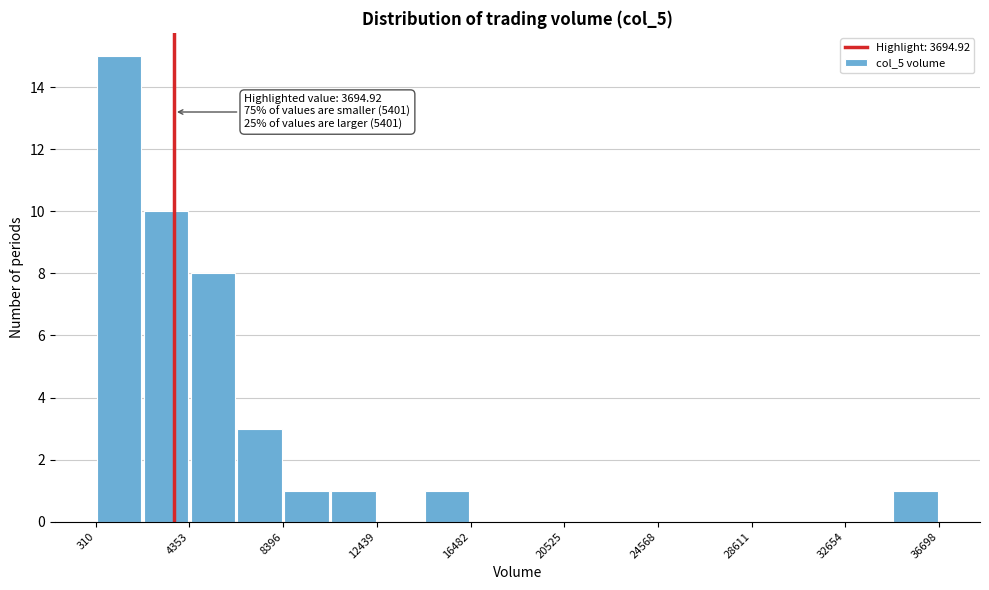

Over which range of the x-axis is the bar tallest?

500 to 2500